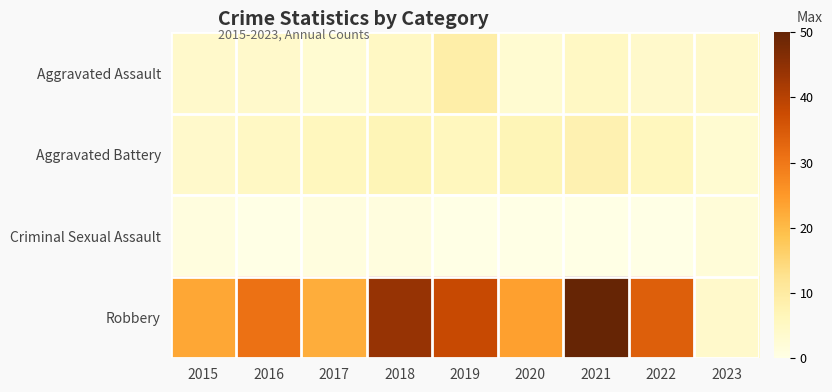

At how many categories does at least one series exceed 11?

8